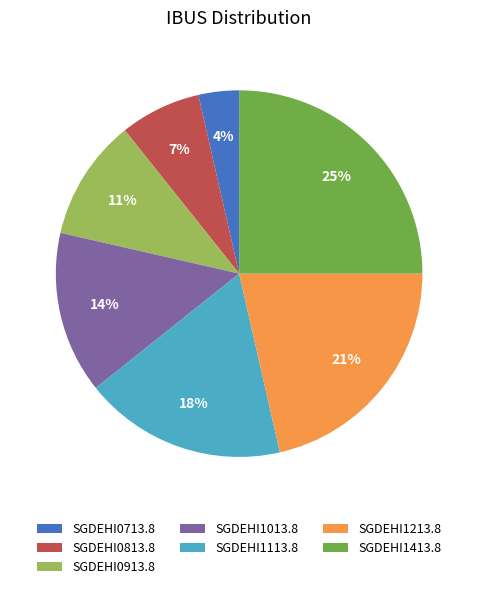

Does any single category account for the majority?

No